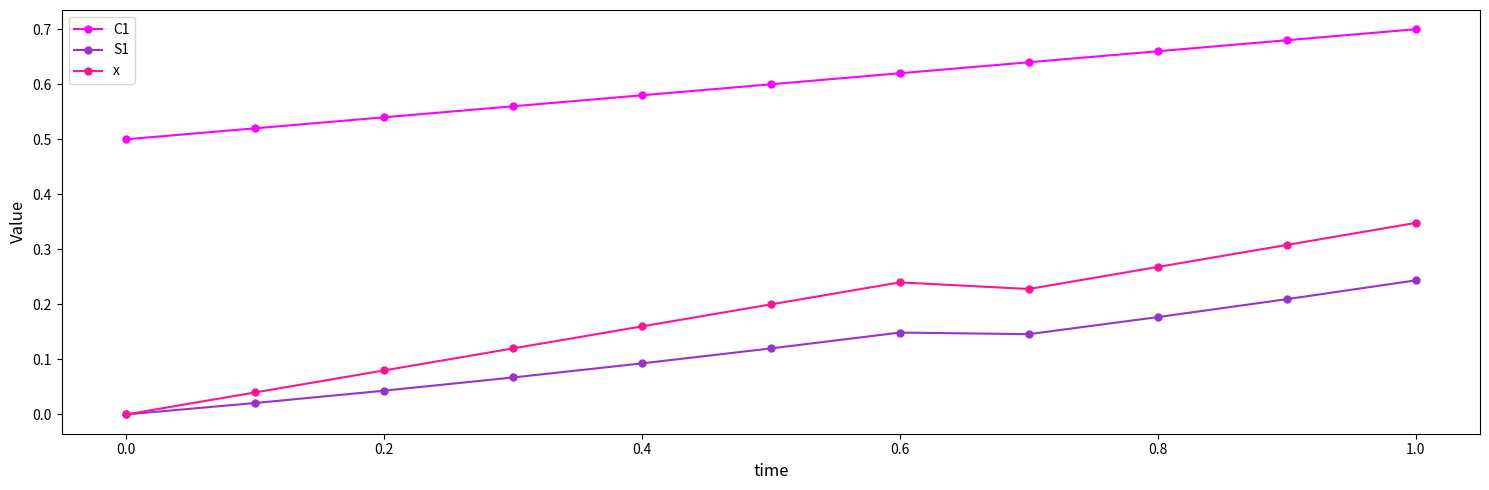

Which series has the widest spread of values?

x